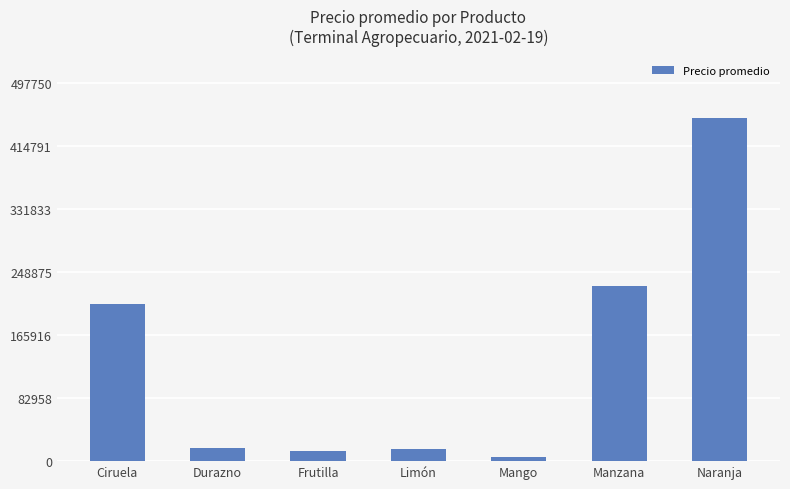

At which label is the value closest to 228875?

Manzana